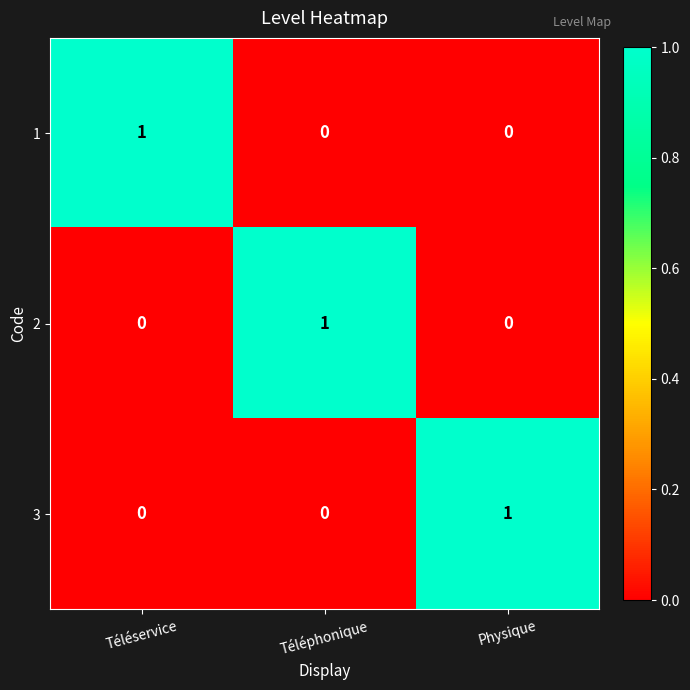

How many values in the 1 series exceed 0?

1